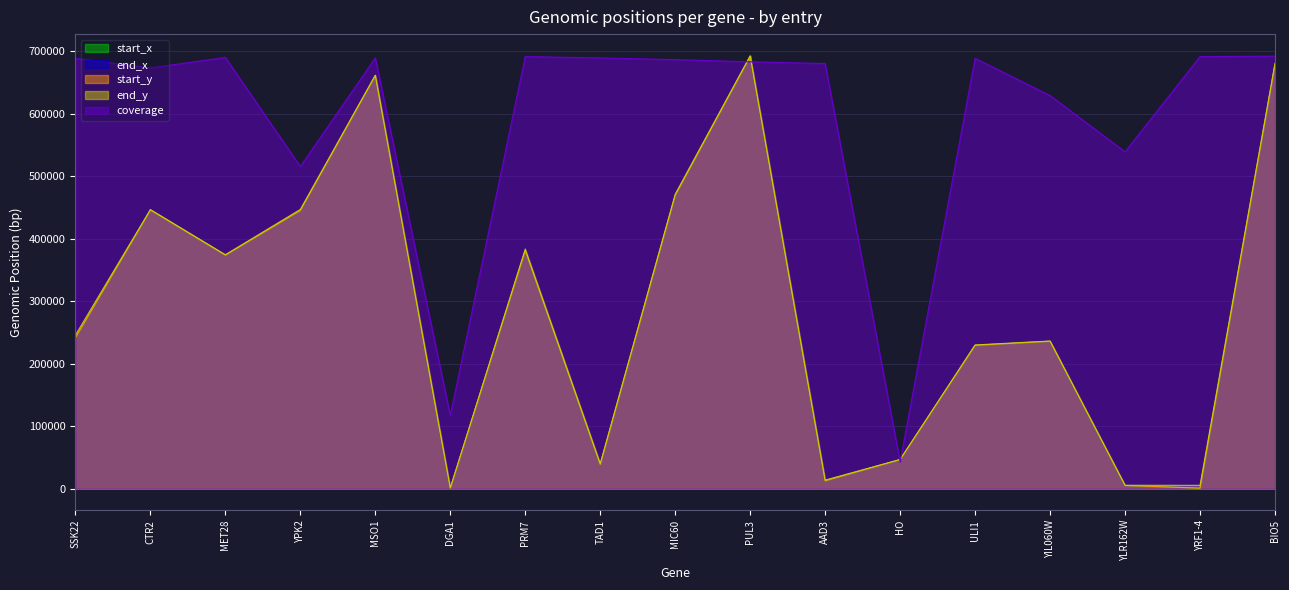

Reading left to right, transcribe all the data shown in this chart.

start_x: 241438.0	445786.0	373545.0	445067.0	660792.0	849.0	381046.0	38804.0	469312.0	691467.0	12513.0	46438.0	229268.0	235689.0	5009.0	680.0	678731.0
end_x: 245433.0	446360.0	374108.0	446593.0	661424.0	1061.0	383253.0	40006.0	470934.0	692450.0	13592.0	46547.0	229777.0	236111.0	5314.0	5190.0	680415.0
start_y: 241438.0	445786.0	373545.0	445067.0	660792.0	849.0	381046.0	38804.0	469312.0	691467.0	12513.0	46438.0	229268.0	235689.0	5009.0	680.0	678731.0
end_y: 245433.0	446360.0	374108.0	446593.0	661424.0	1061.0	383253.0	40006.0	470934.0	692450.0	13592.0	46547.0	229777.0	236111.0	5314.0	5190.0	680415.0
coverage: 688295.3	673061.4	689680.2	515182.8	688987.8	117024.1	691065.1	688987.8	686217.9	682755.7	679985.9	42931.9	688295.3	628744.6	538726.1	691065.1	691757.6